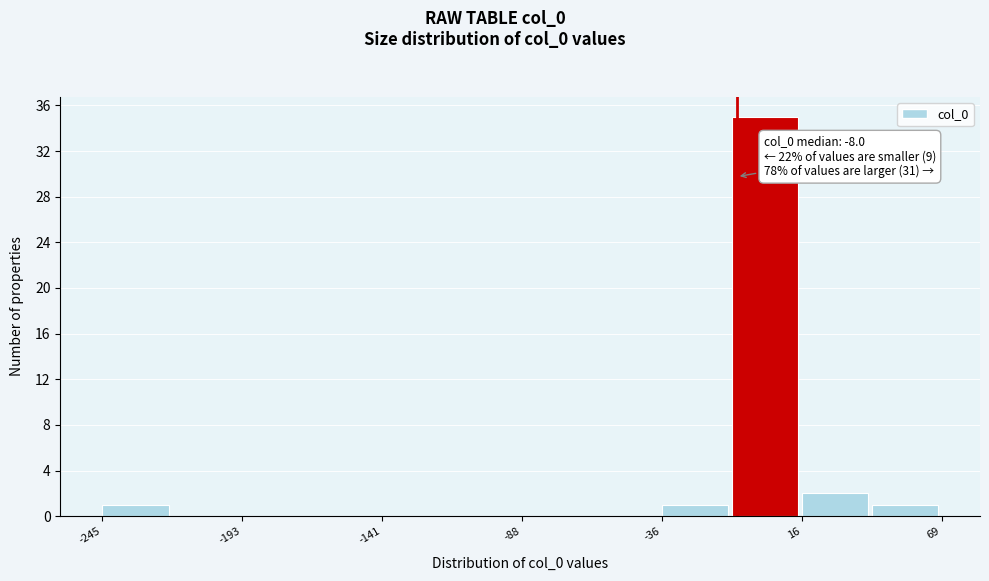

Around what value on the x-axis is the tallest bar? Give the approximate position of its centre, as read against the axis.

0